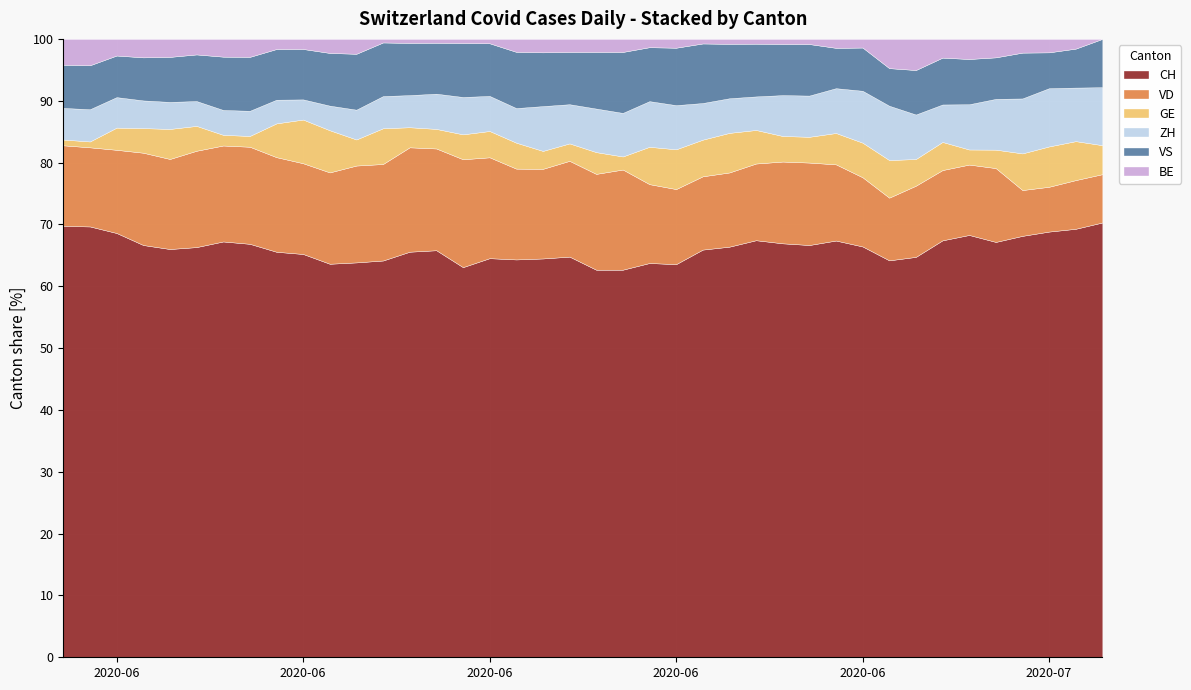

What is the average value of the CH series?

66.1